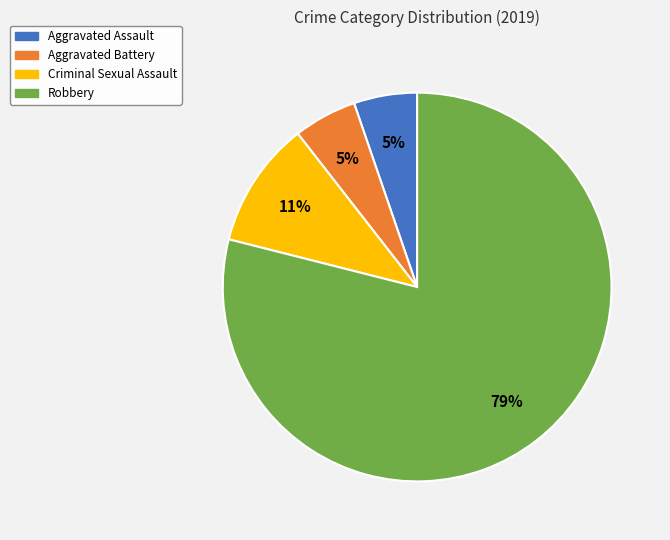

To the nearest percent, what is the difference between the largest and smallest slice percentages?

74%